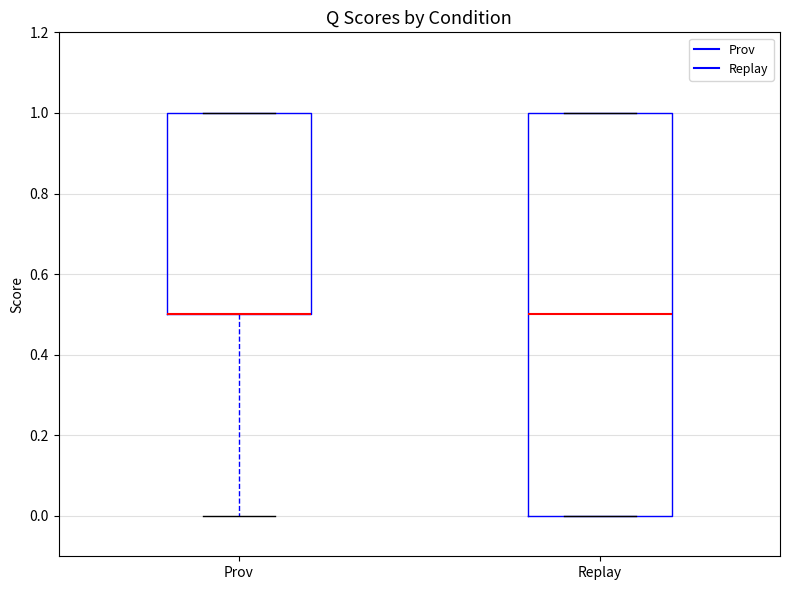

Reading left to right, read every box against the y-axis: the position of its median line, the range the box covers, and the ends of its whiskers. The values are not printed on the chart, so give them approximately, as read against the axis.

Prov: median 0.5 (drawn on the box's lower edge), box 0.5 to 1.0, whiskers 0.0 to 1.0
Replay: median 0.5, box 0.0 to 1.0, whiskers 0.0 to 1.0